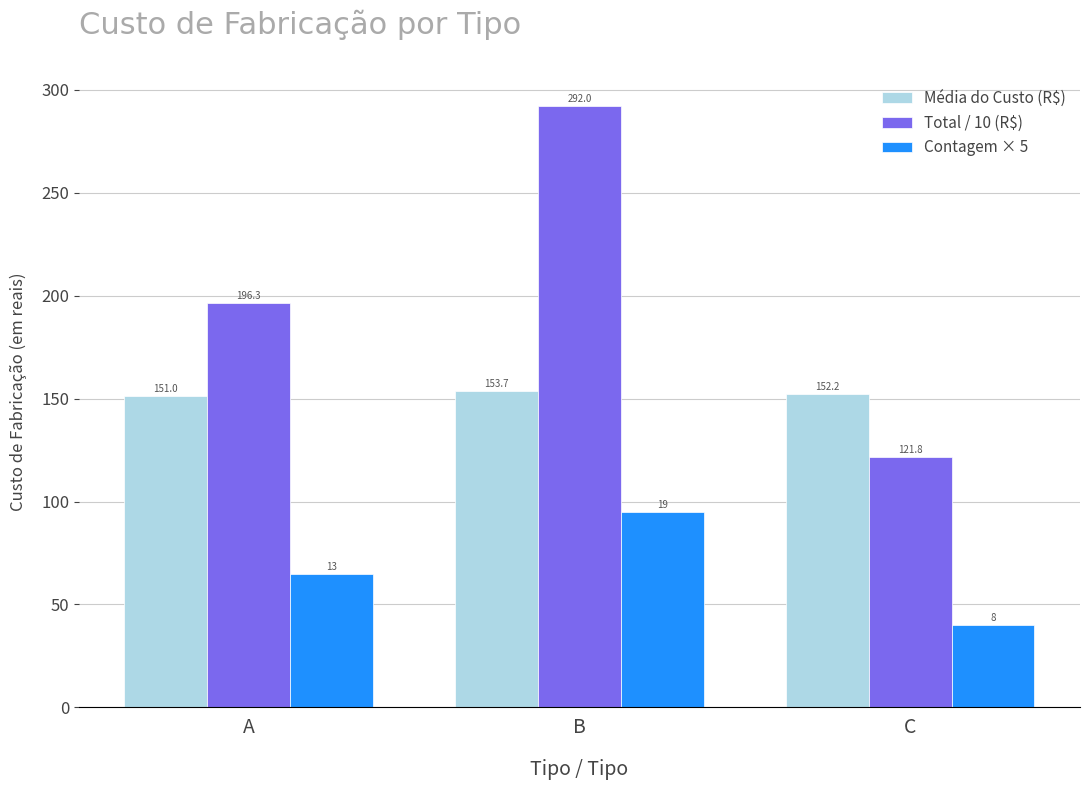

Is the value of Média do Custo (R$) at C greater than the value of Contagem × 5 at B?

Yes